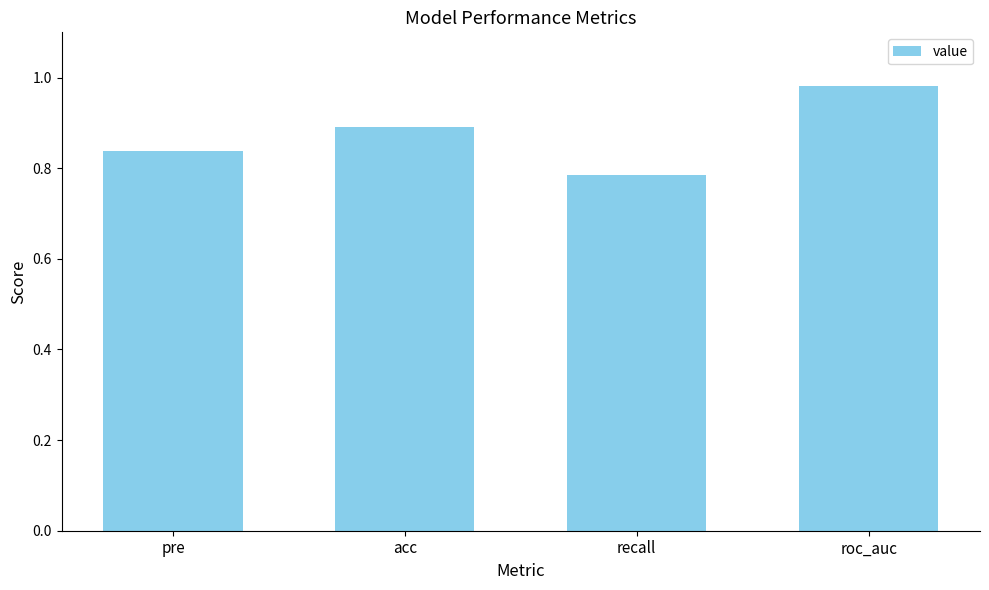

What is the difference between the values at recall and roc_auc?

0.2